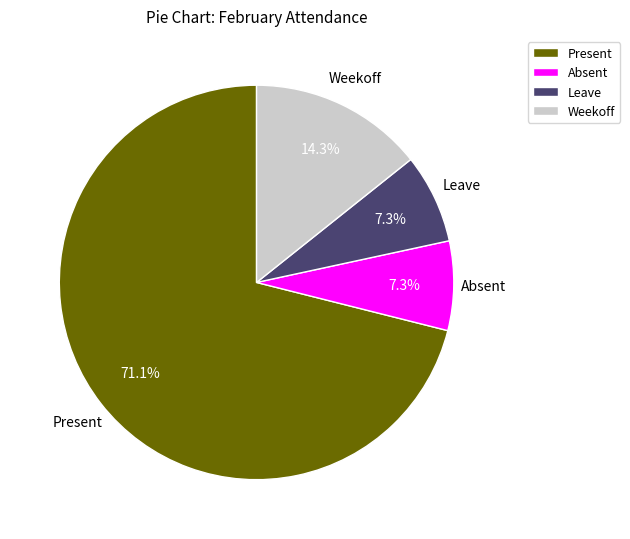

Combined, what portion of the pie is Present and Leave?

78.4%